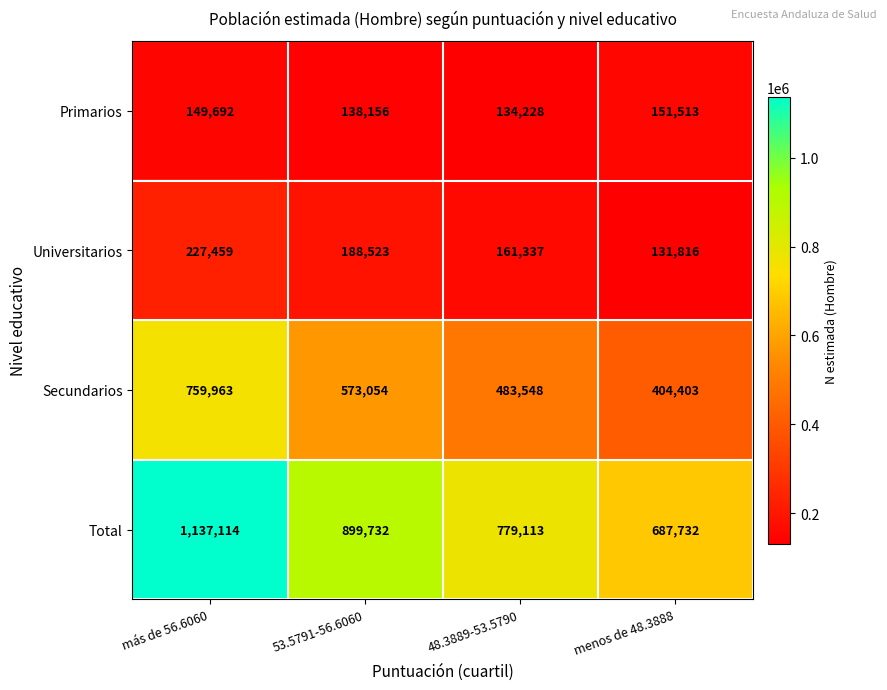

At más de 56.6060, list the series in order from largest to smallest.

Total, Secundarios, Universitarios, Primarios